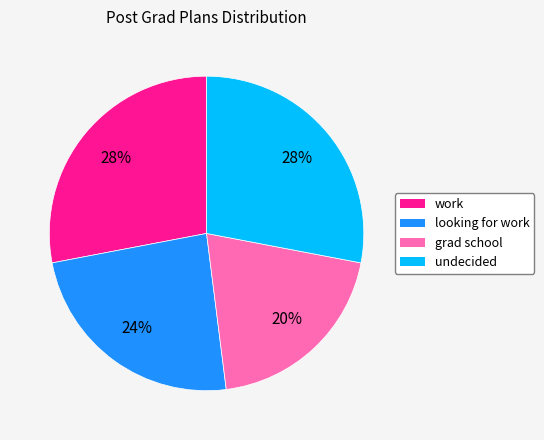

To the nearest percent, what percentage of the pie is grad school?

20%